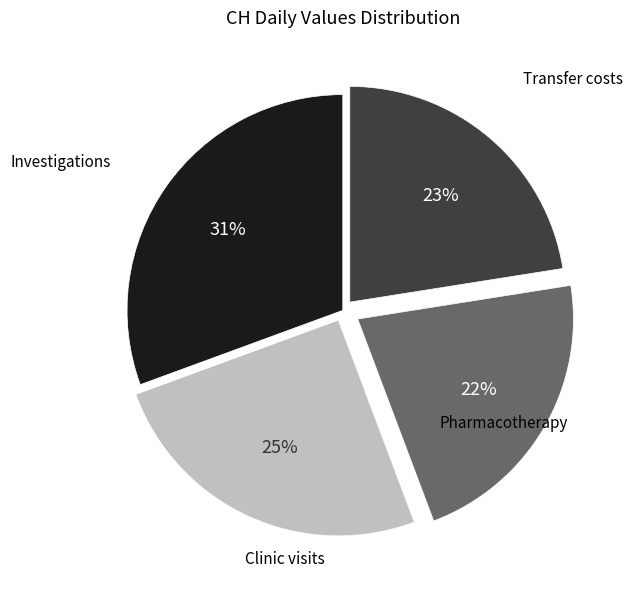

To the nearest percent, what is the average slice percentage?

25%